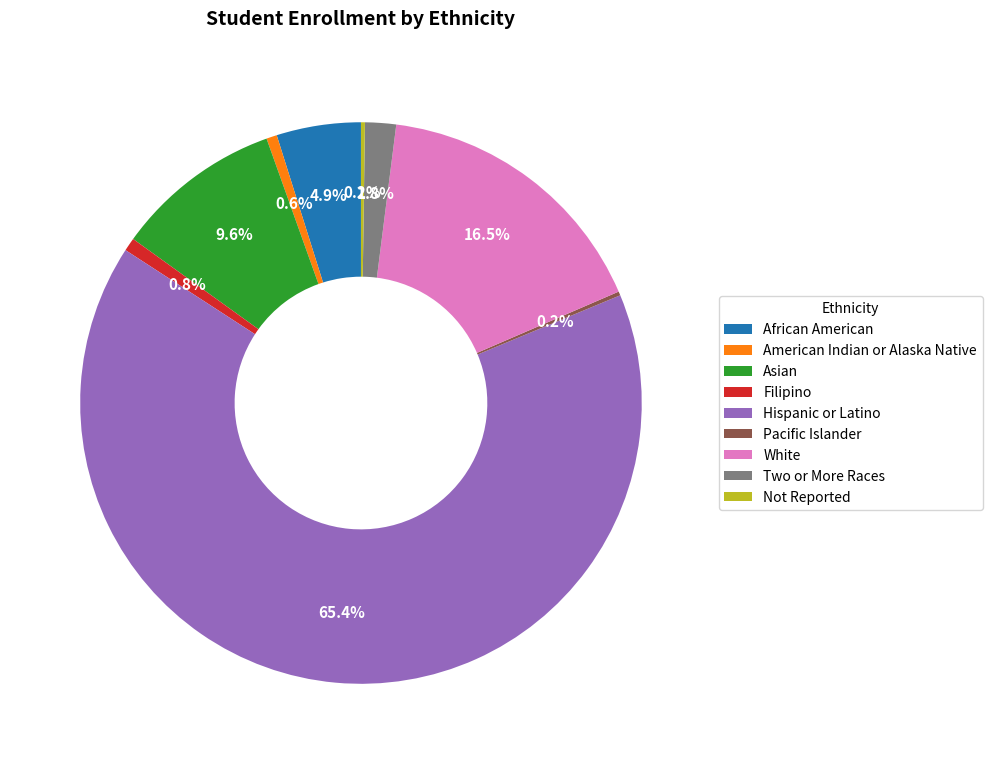

Between Asian and African American, which is larger?

Asian